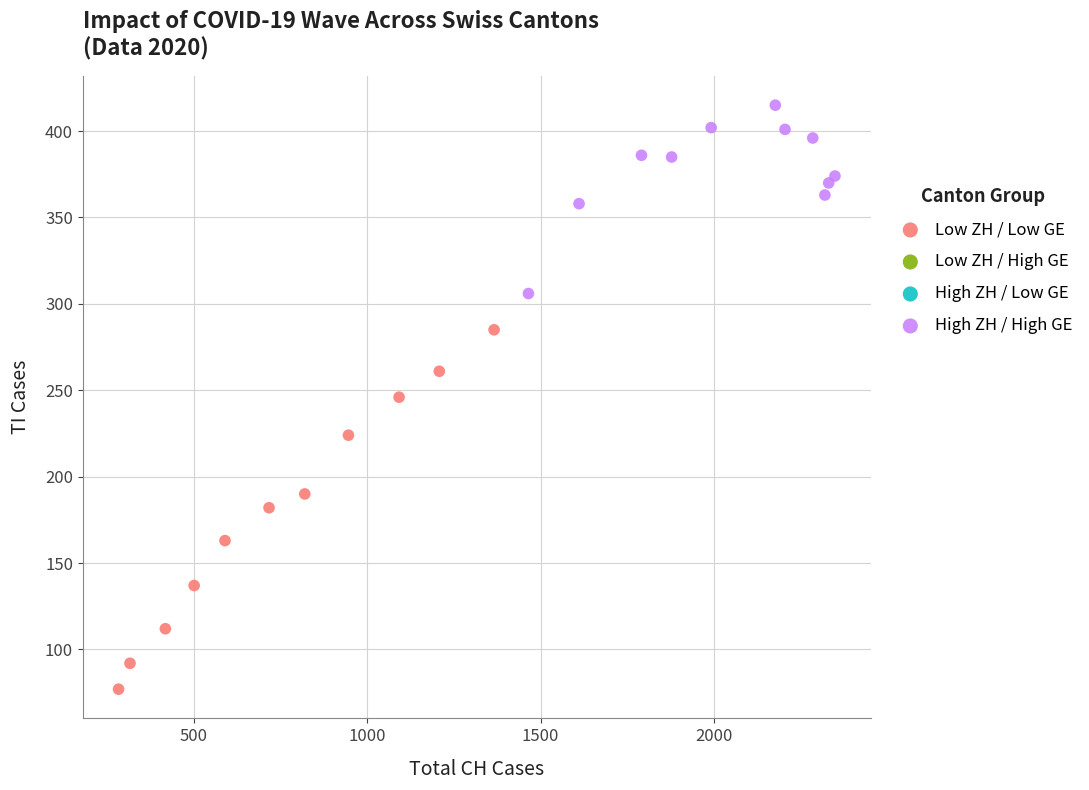

Which series reaches the minimum Y coordinate?

Low ZH / Low GE